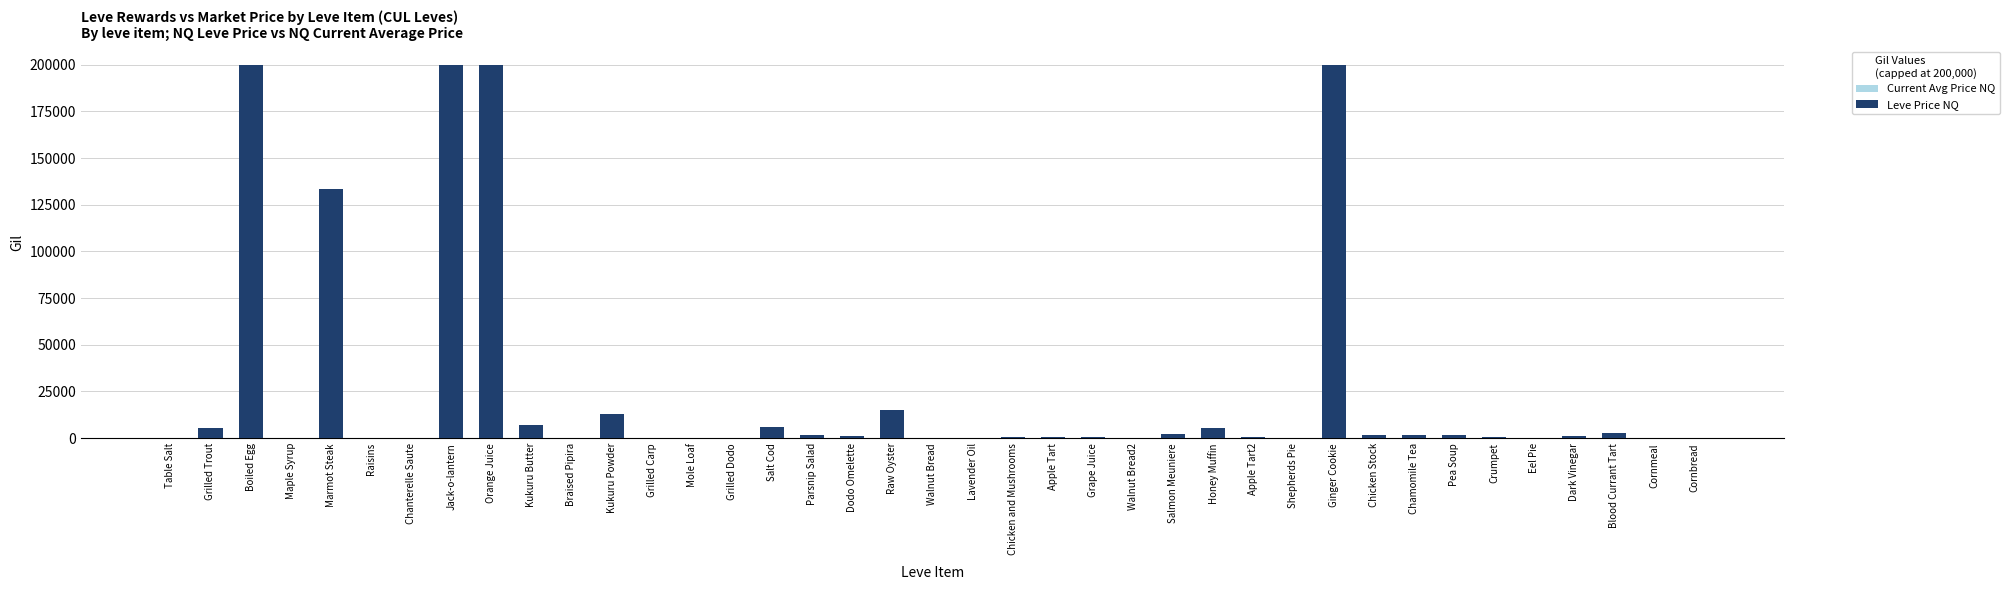

The Leve Price NQ series shows 2506.1 at Chicken Stock. True or false?

False